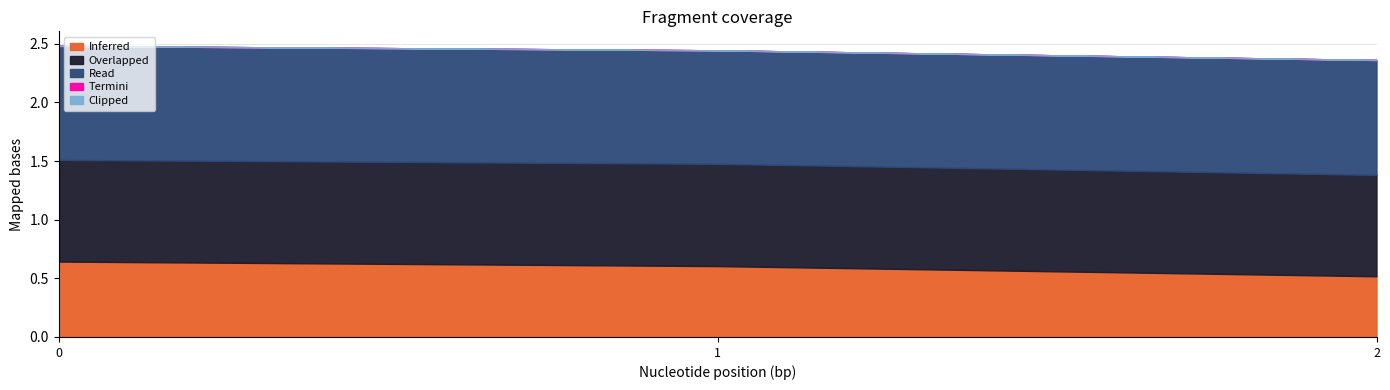

True or false: Read has a value of 0.6 at 0.

False